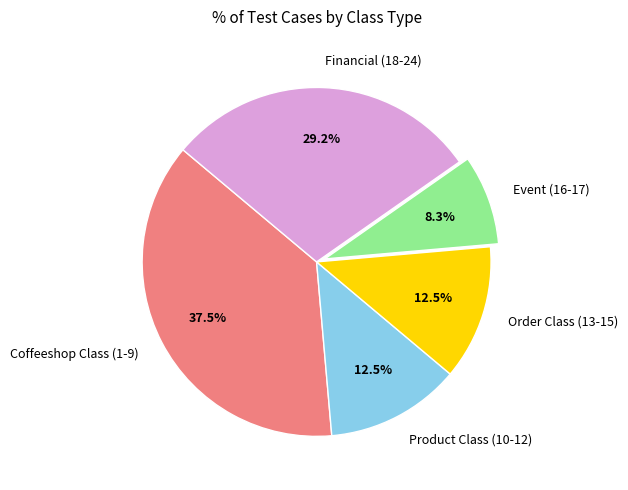

How many slices are in this pie chart?

5